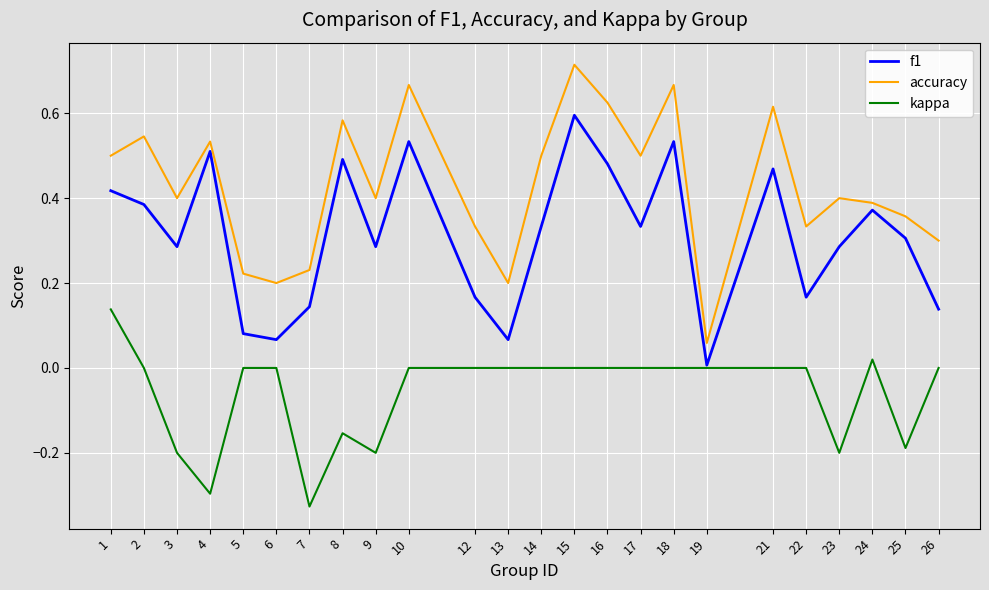

Is it true that kappa equals 0.0 at 6?

True